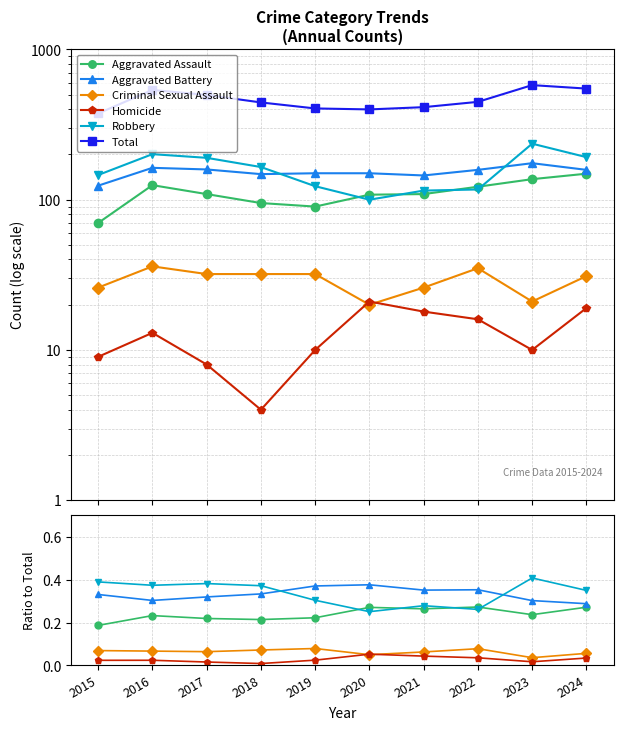

At which label is Aggravated Assault closest to 0?

2015